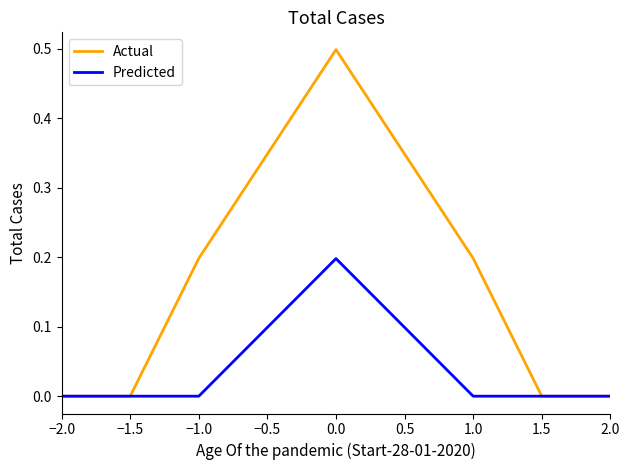

Which series has the largest total across all categories?

Actual